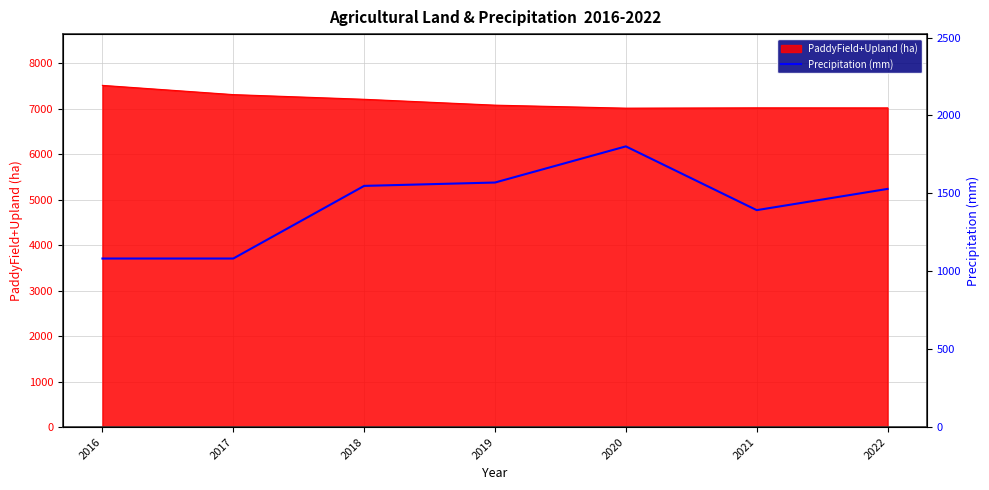

What is the maximum value shown in the chart?

1801.7